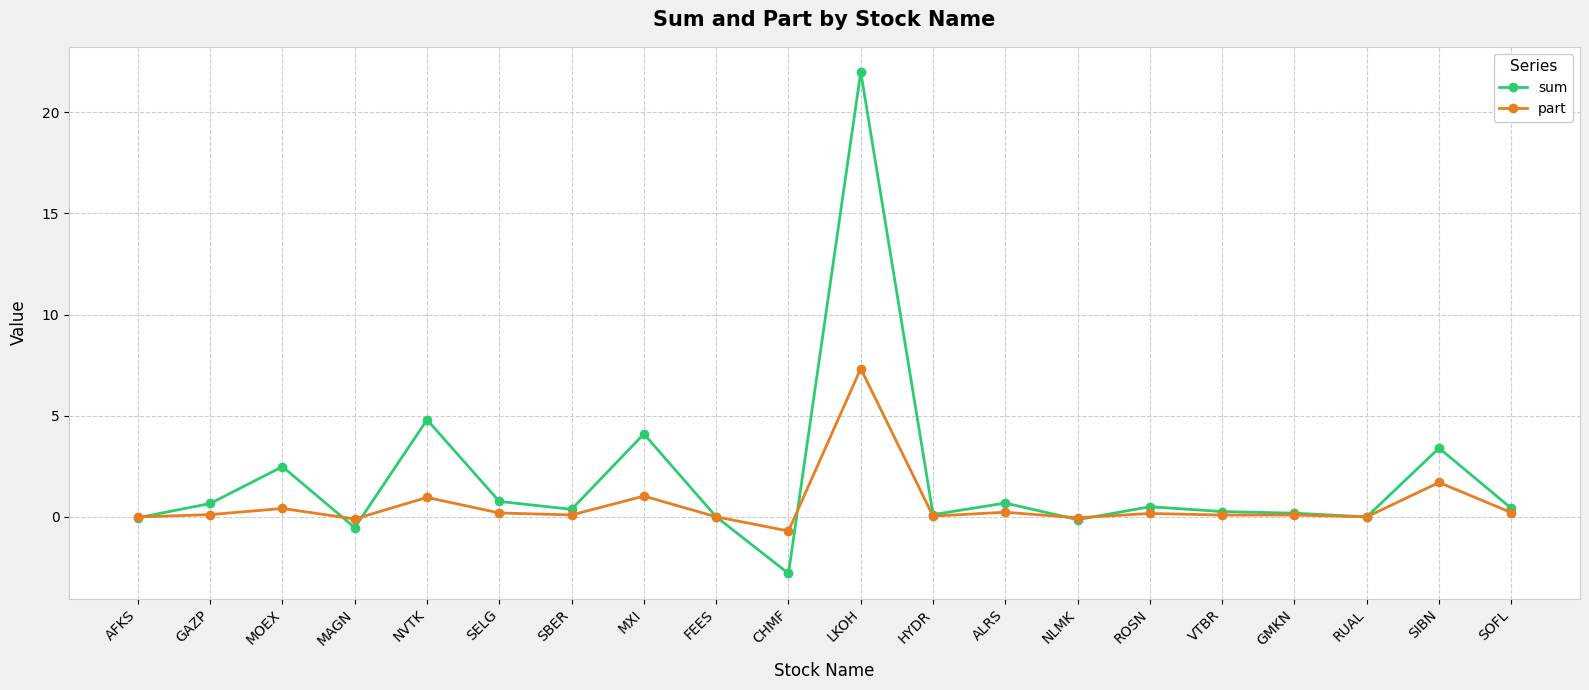

What are all the series names shown in the legend?

sum, part